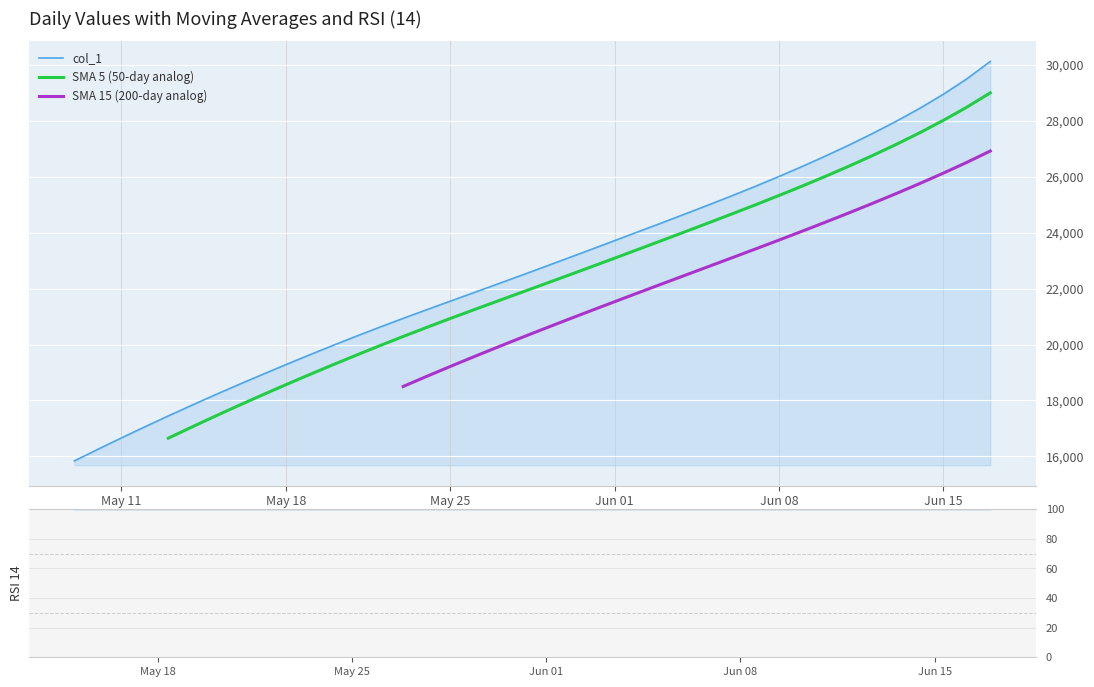

What is the highest value of the col_1 series?

30110.8